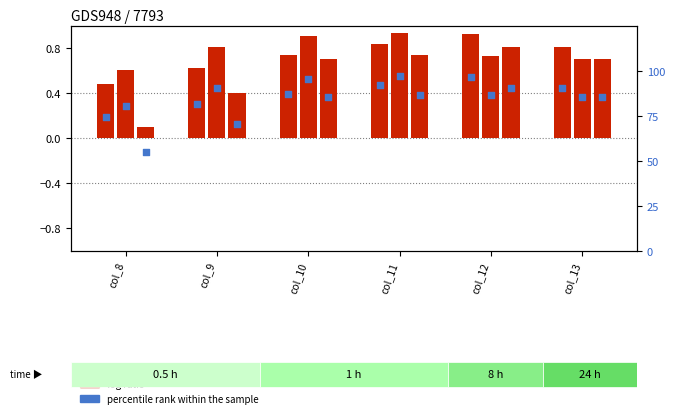

Which series has the largest total across all categories?

percentile rank within the sample